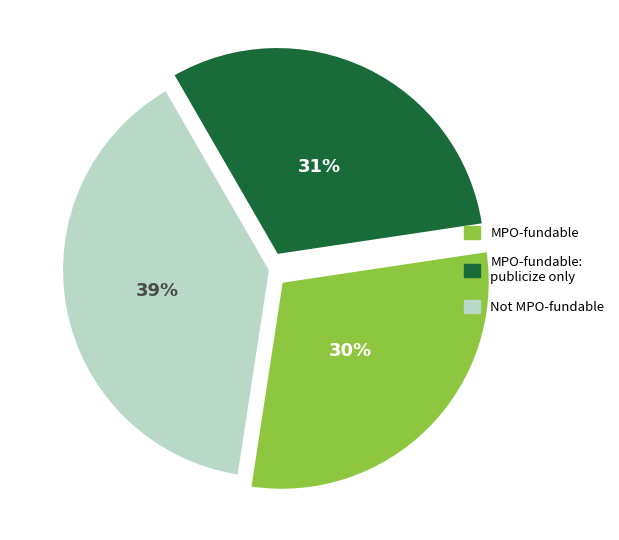

To the nearest percent, what is the difference between the largest and smallest slice percentages?

9%